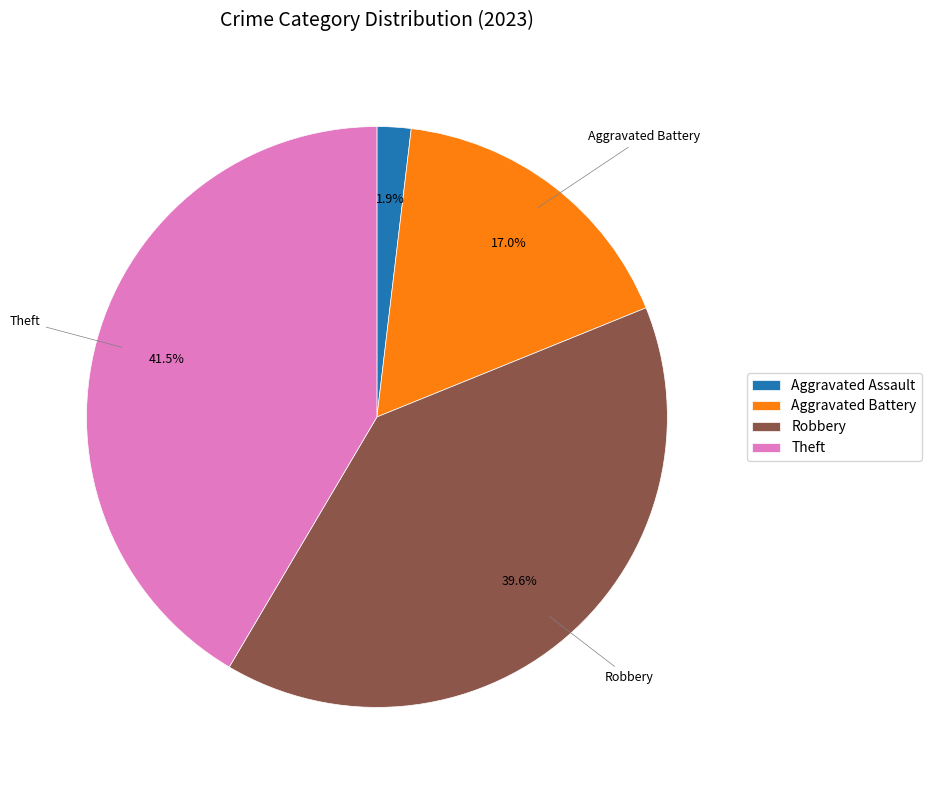

To the nearest percent, what portion does Robbery represent?

40%